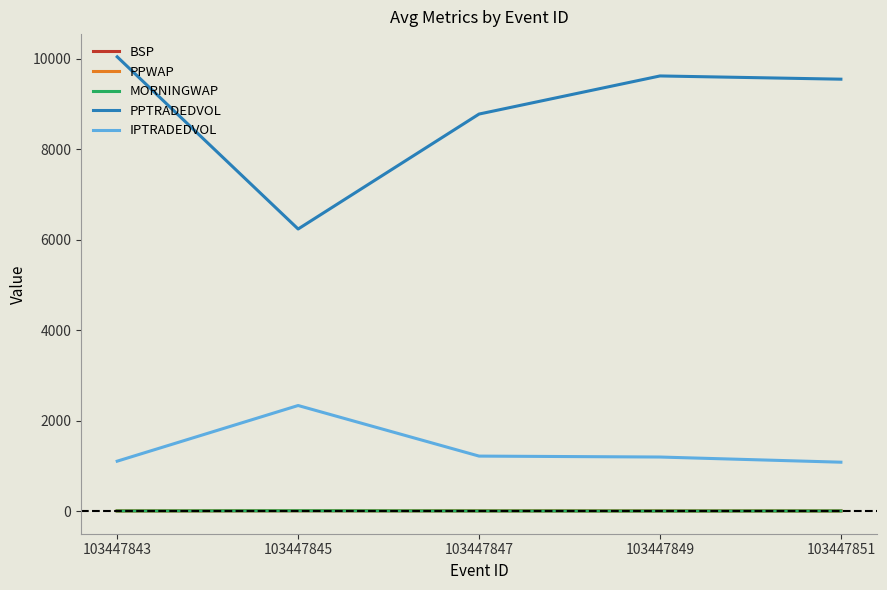

The value of IPTRADEDVOL at 103447843 is 1104.6. True or false?

True